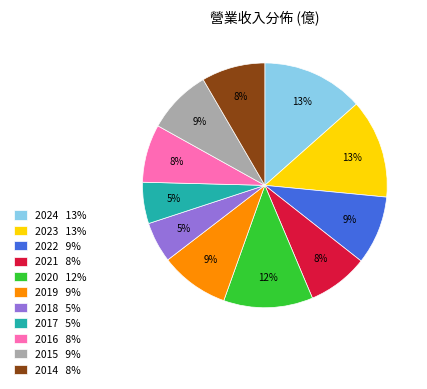

Does 2017 account for over 50% of the chart?

No